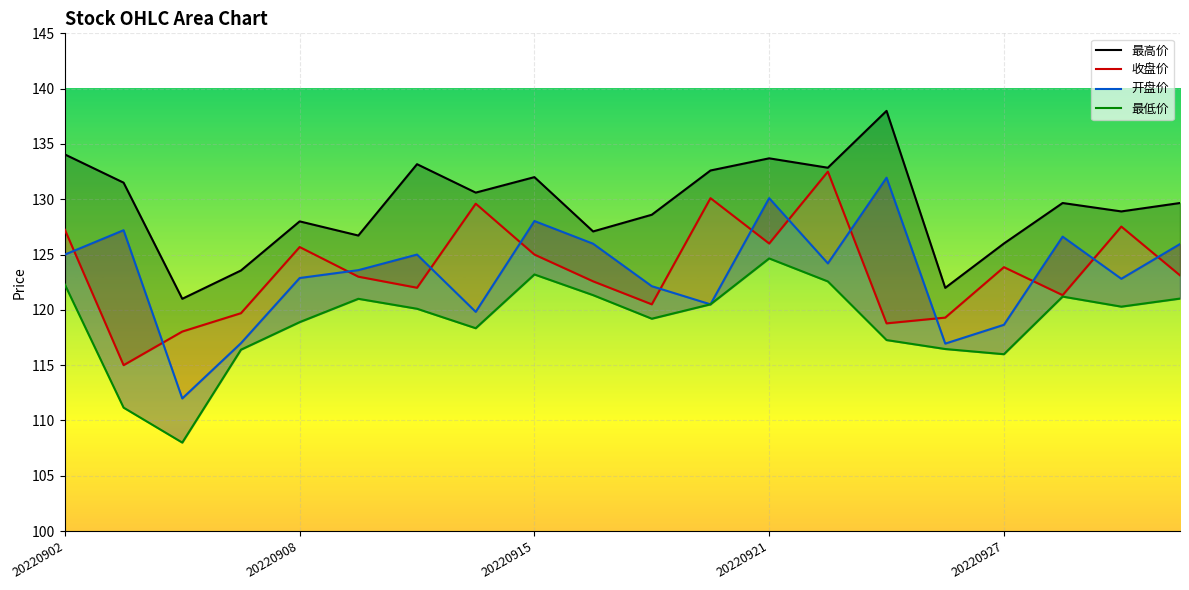

How many values in the 开盘价 series are below 124?

10